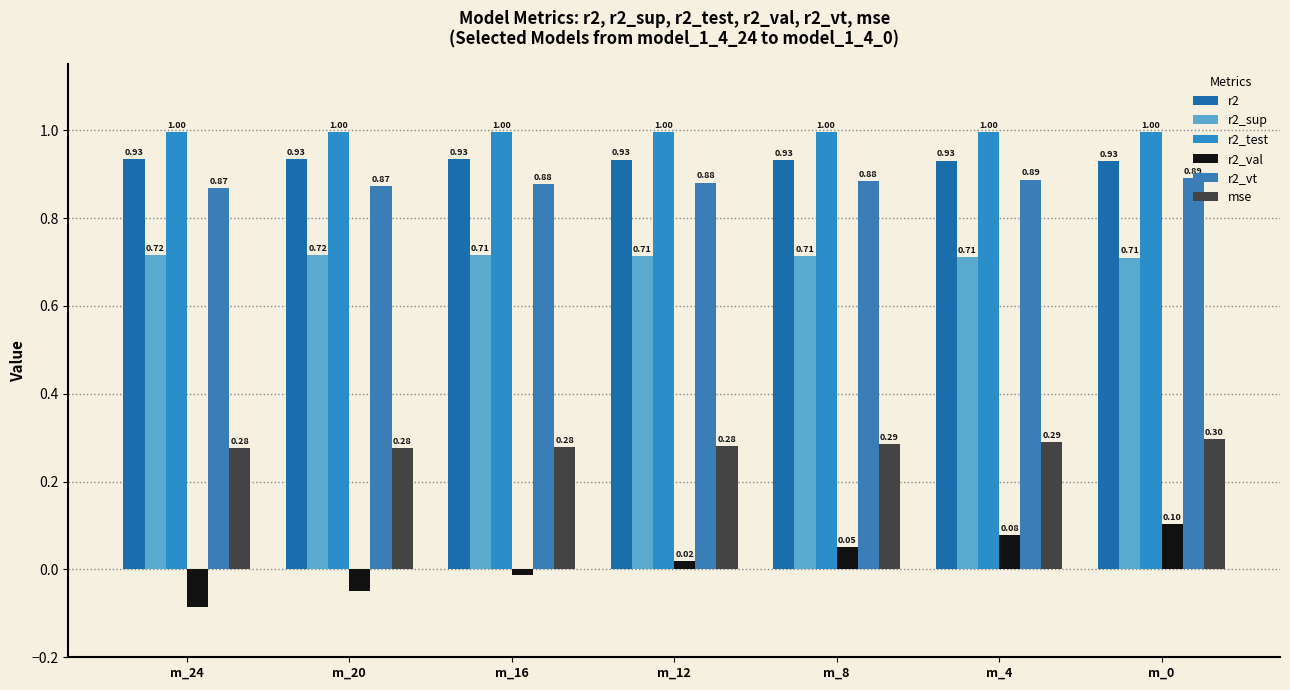

Which series has the widest spread of values?

r2_val